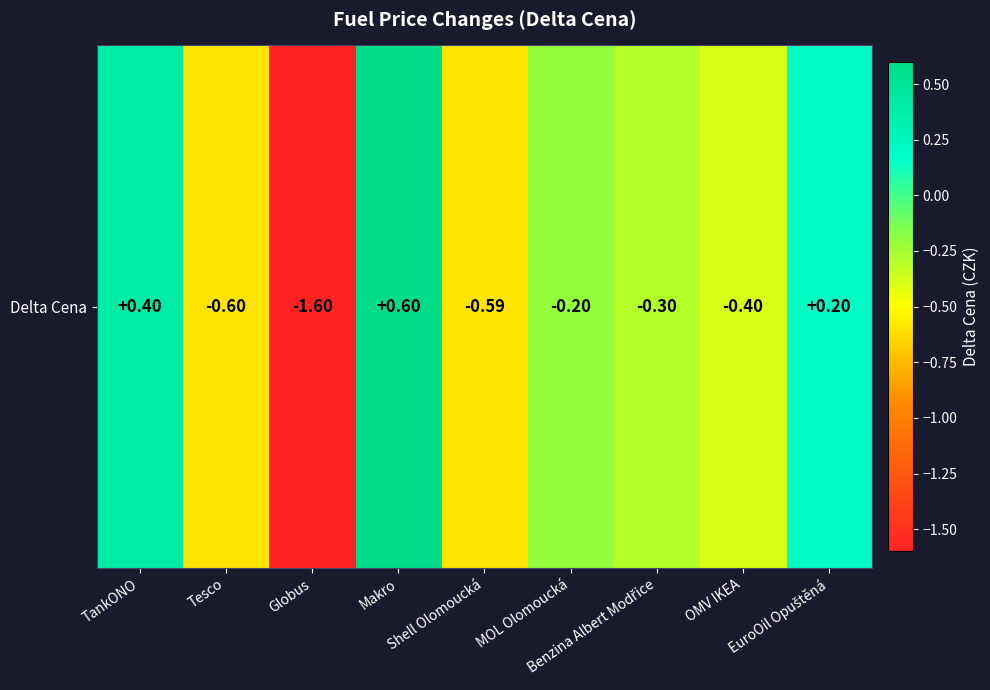

What is the greatest value displayed?

0.6